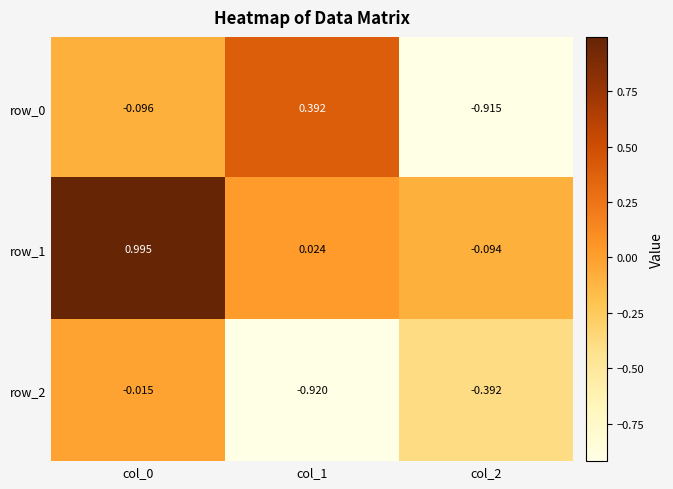

Is the value of row_0 at col_0 greater than the value of row_2 at col_2?

Yes